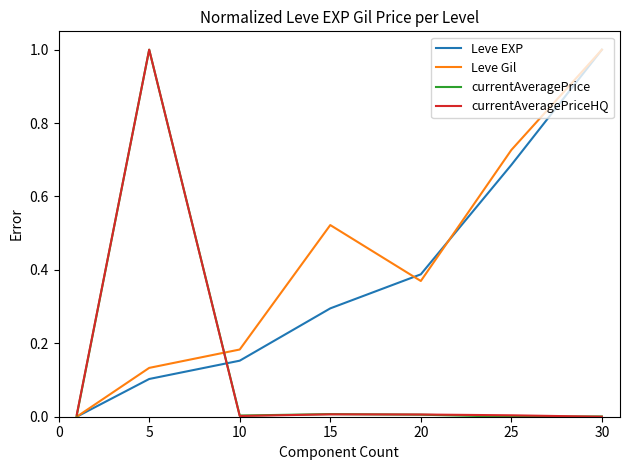

What is the maximum value for Leve Gil?

1.0